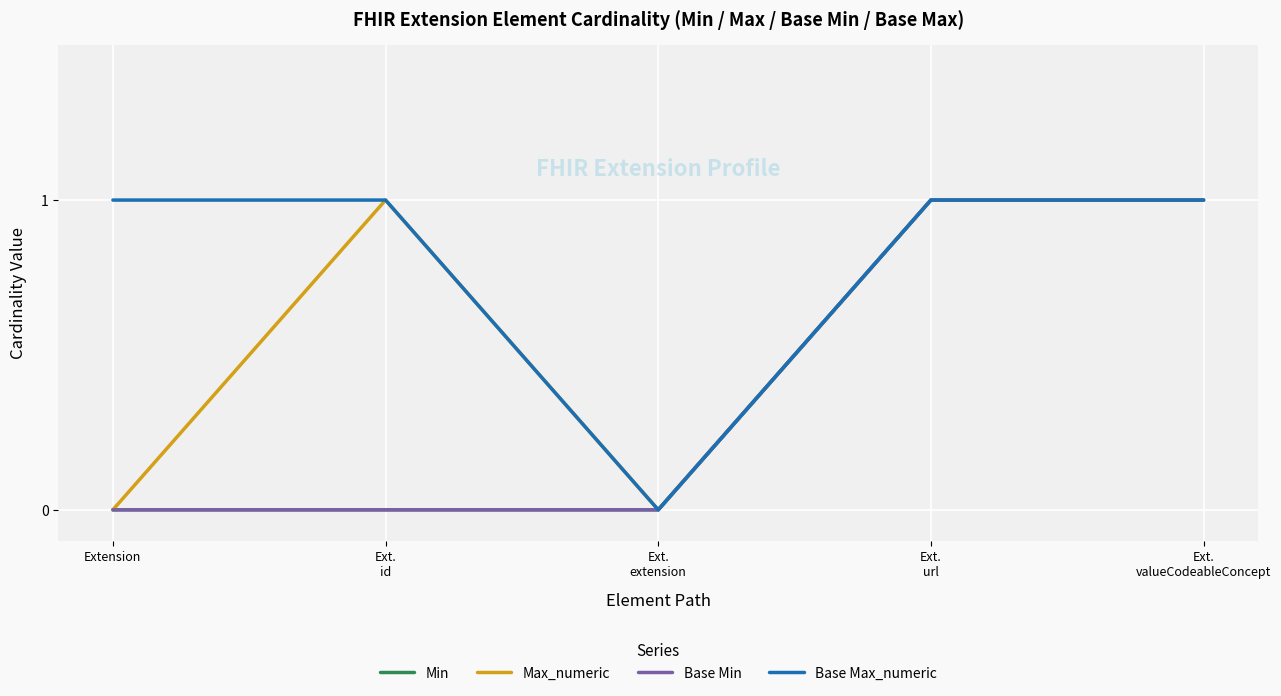

Which series has the largest total across all categories?

Base Max_numeric